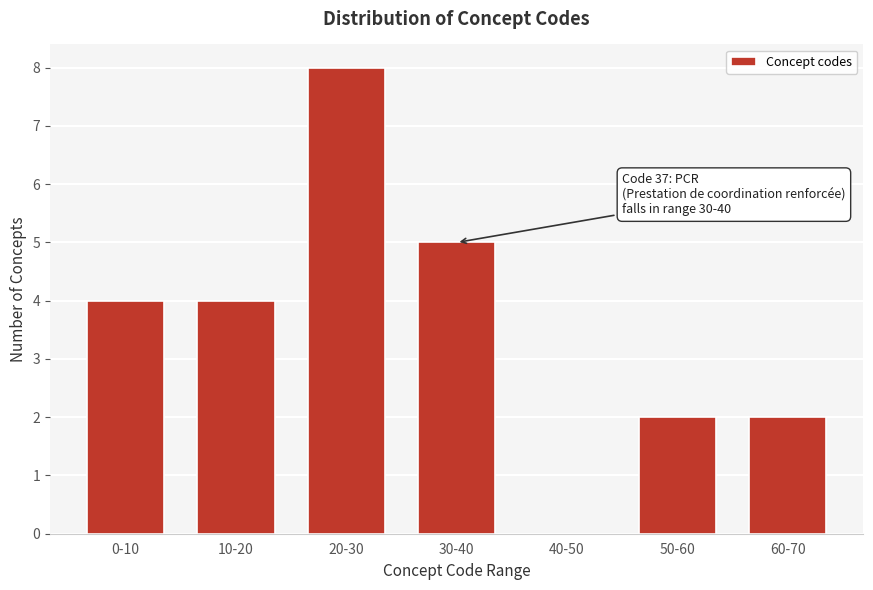

What is the maximum value shown in the chart?

8